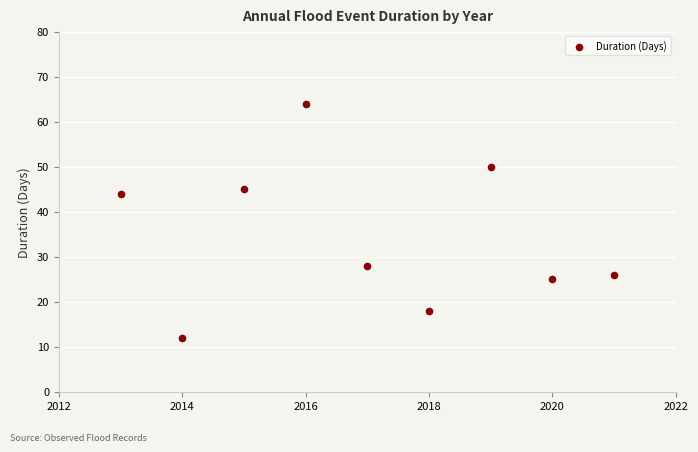

What Y value in the scatter plot is closest to 38?

44